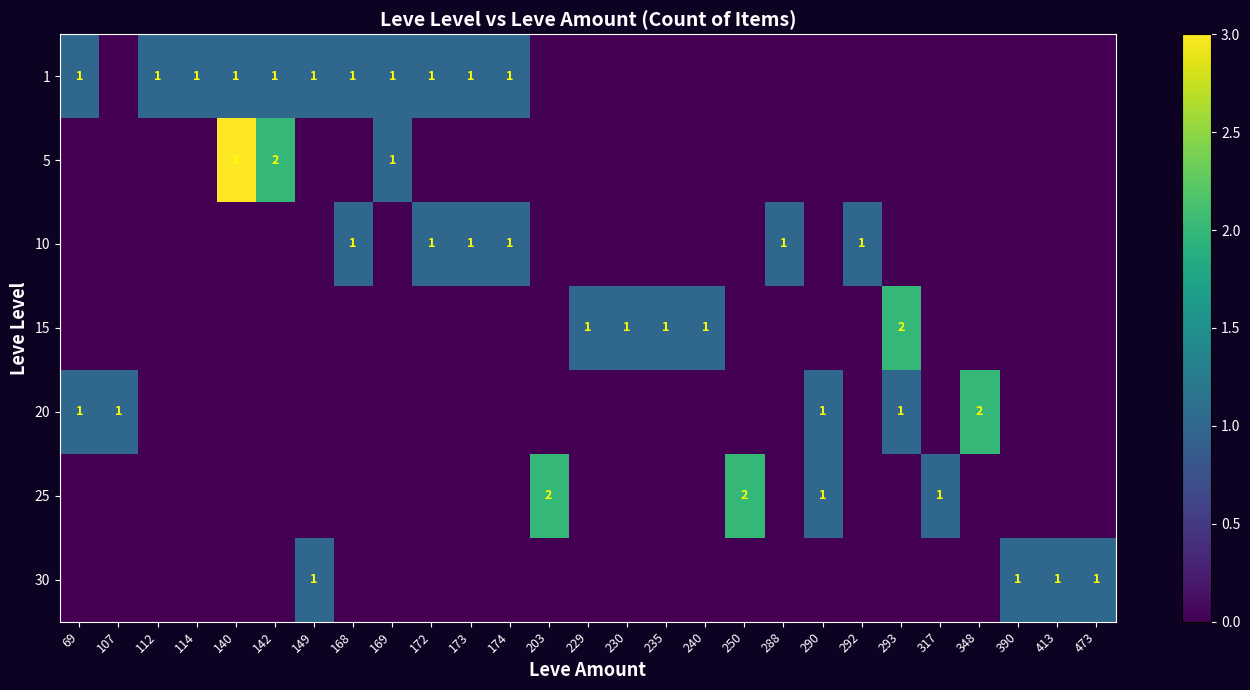

What is the difference between the maximum and second lowest values in the 10 series?

1